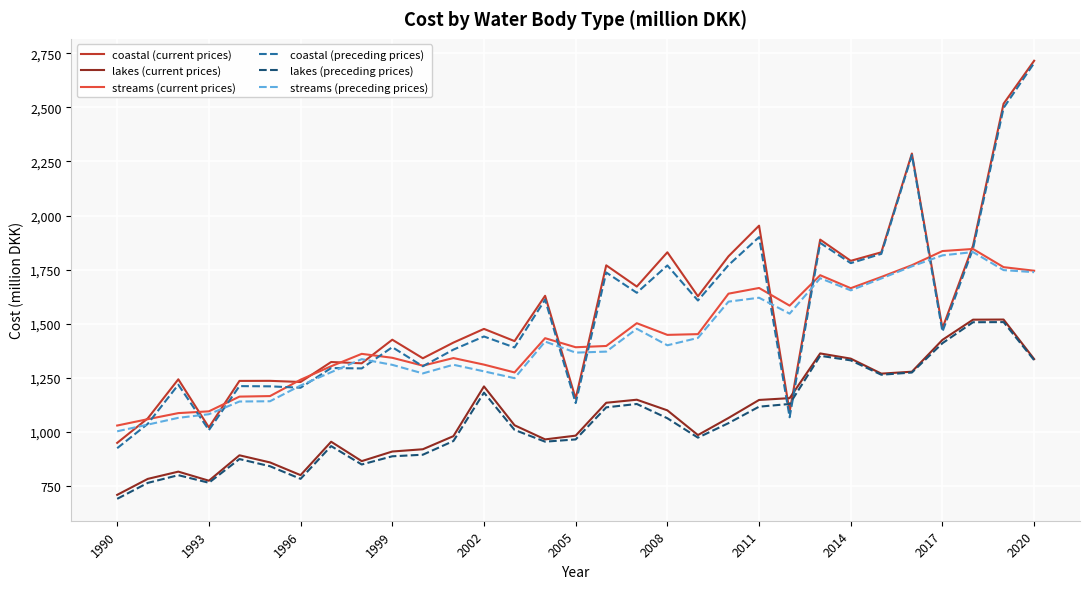

True or false: lakes (preceding prices) and streams (preceding prices) cross at least once.

False